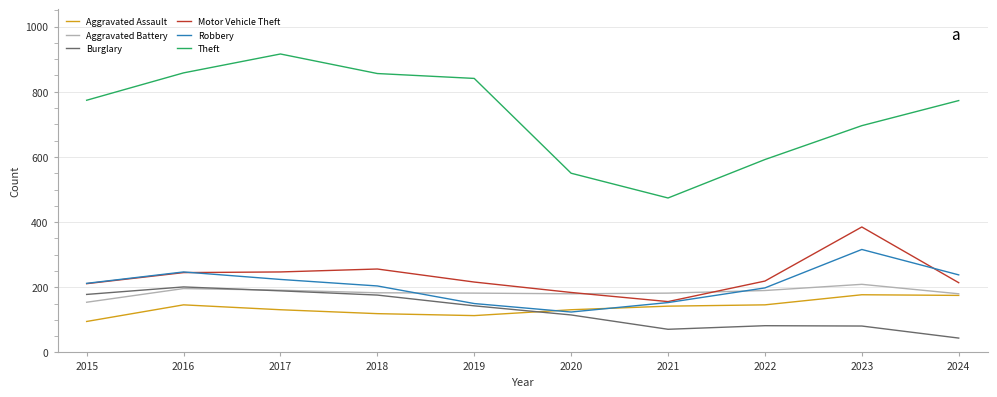

Is the value of Aggravated Battery at 2022 greater than the value of Aggravated Assault at 2020?

Yes